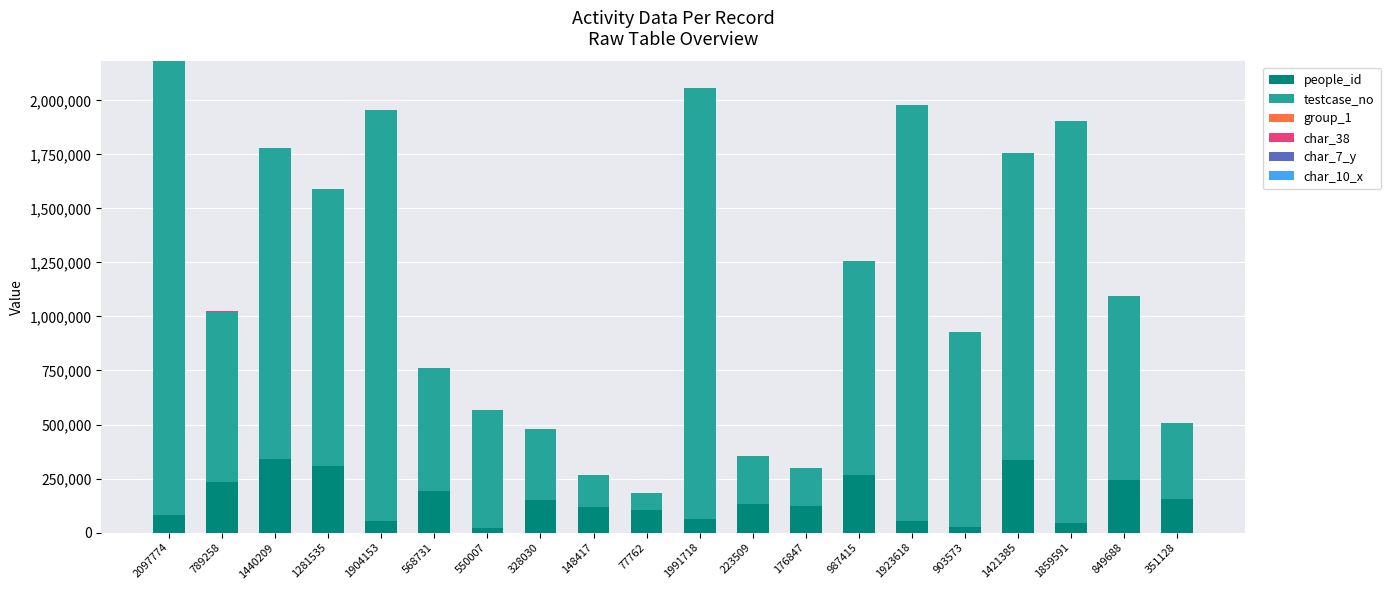

Is it true that people_id equals 385819 at 849688?

False